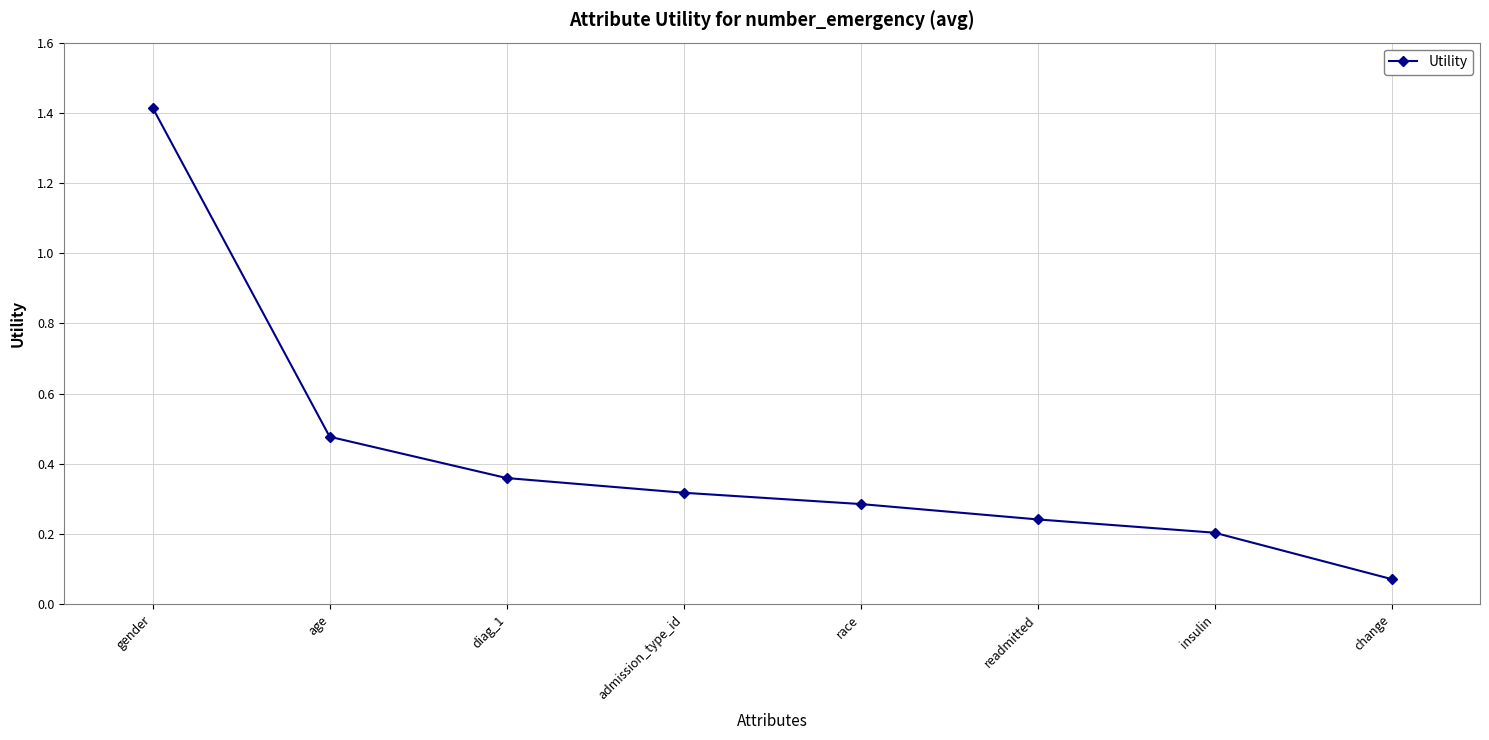

Where is the data nearest to the value 0?

change